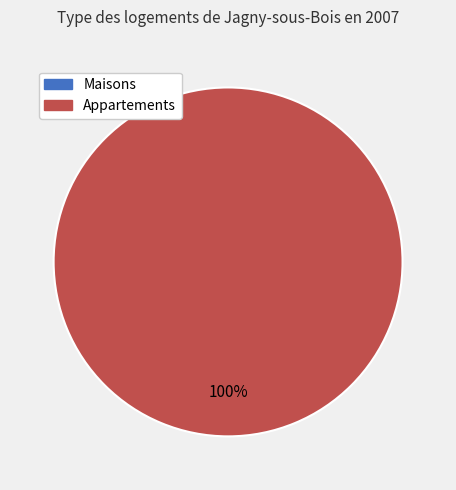

To the nearest percent, what is the combined percentage of 1 and 0?

100%